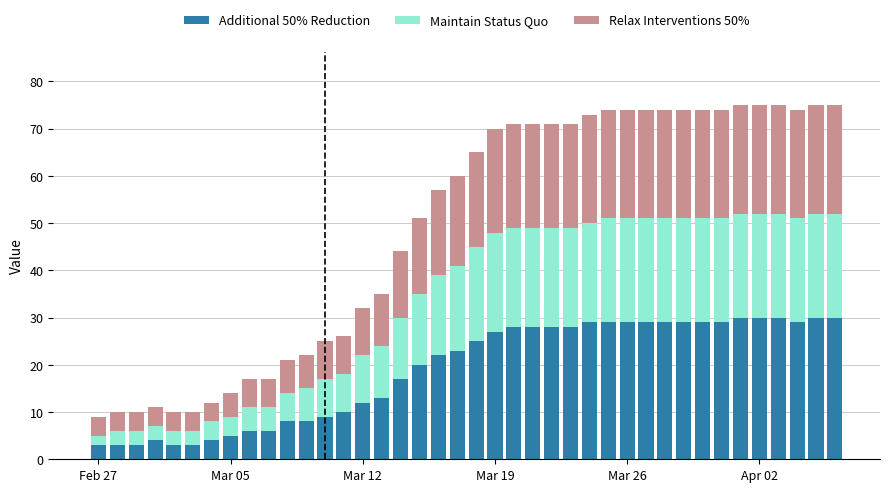

What is the sum of all Additional 50% Reduction values?

757